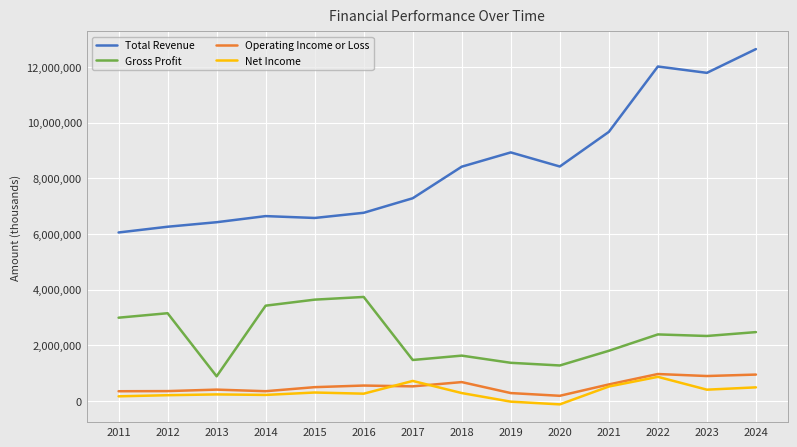

What is the total value across all series at 2017?

9996600